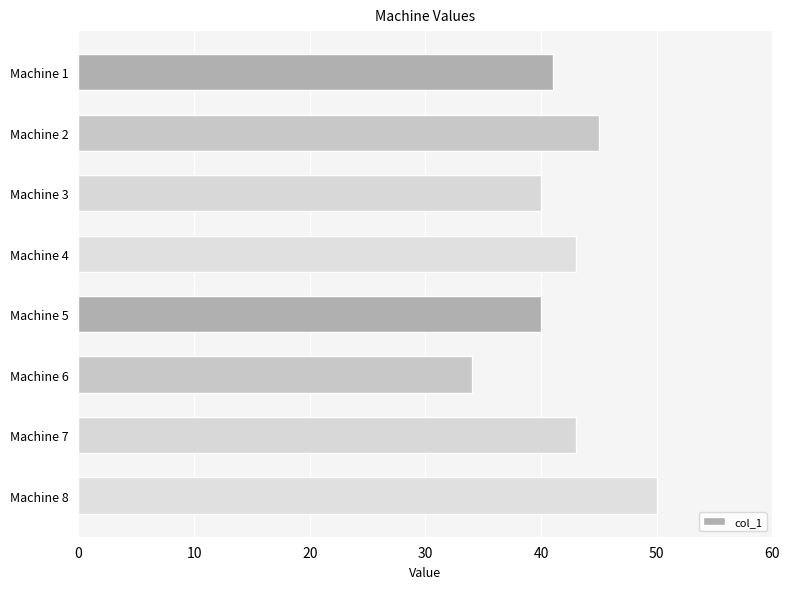

What is the smallest value displayed?

34